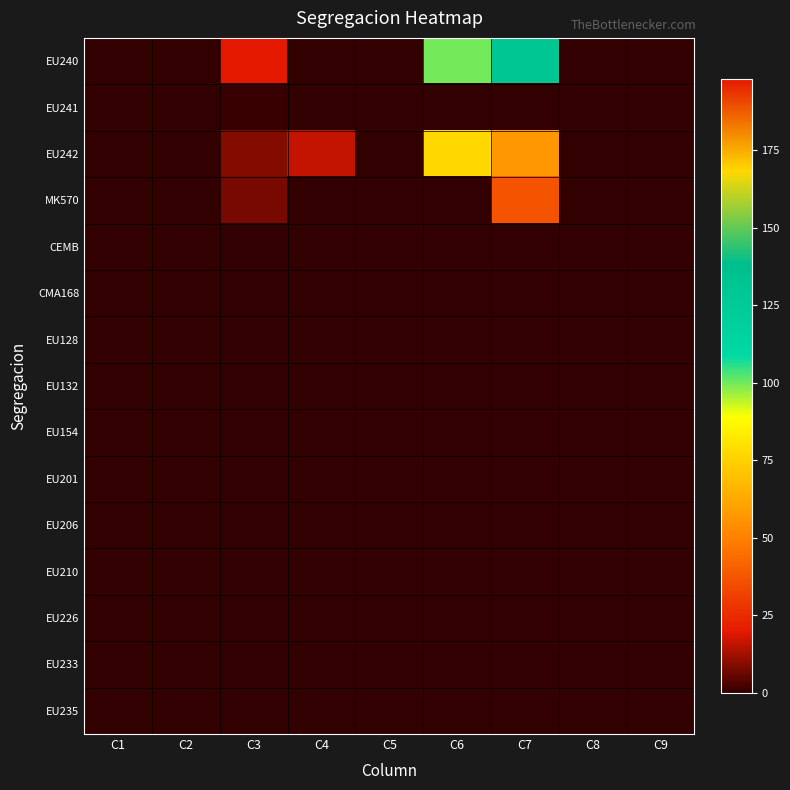

Reading right to left, list all the values displayed in this chart.

EU240: C9=0	C8=0	C7=130	C6=100	C5=0	C4=0	C3=198	C2=0	C1=0
EU241: C9=0	C8=0	C7=0	C6=0	C5=0	C4=0	C3=1	C2=0	C1=0
EU242: C9=0	C8=0	C7=57	C6=77	C5=0	C4=16	C3=9	C2=0	C1=0
MK570: C9=0	C8=0	C7=37	C6=0	C5=0	C4=0	C3=8	C2=0	C1=0
CEMB: C9=0	C8=0	C7=0	C6=0	C5=0	C4=0	C3=0	C2=0	C1=0
CMA168: C9=0	C8=0	C7=0	C6=0	C5=0	C4=0	C3=0	C2=0	C1=0
EU128: C9=0	C8=0	C7=0	C6=0	C5=0	C4=0	C3=0	C2=0	C1=0
EU132: C9=0	C8=0	C7=0	C6=0	C5=0	C4=0	C3=0	C2=0	C1=0
EU154: C9=0	C8=0	C7=0	C6=0	C5=0	C4=0	C3=0	C2=0	C1=0
EU201: C9=0	C8=0	C7=0	C6=0	C5=0	C4=0	C3=0	C2=0	C1=0
EU206: C9=0	C8=0	C7=0	C6=0	C5=0	C4=0	C3=0	C2=0	C1=0
EU210: C9=0	C8=0	C7=0	C6=0	C5=0	C4=0	C3=0	C2=0	C1=0
EU226: C9=0	C8=0	C7=0	C6=0	C5=0	C4=0	C3=0	C2=0	C1=0
EU233: C9=0	C8=0	C7=0	C6=0	C5=0	C4=0	C3=0	C2=0	C1=0
EU235: C9=0	C8=0	C7=0	C6=0	C5=0	C4=0	C3=0	C2=0	C1=0